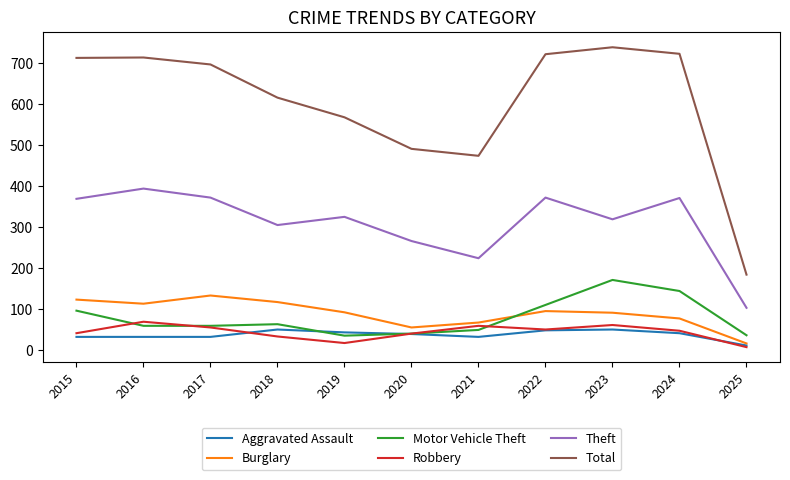

At how many categories does at least one series exceed 651?

6